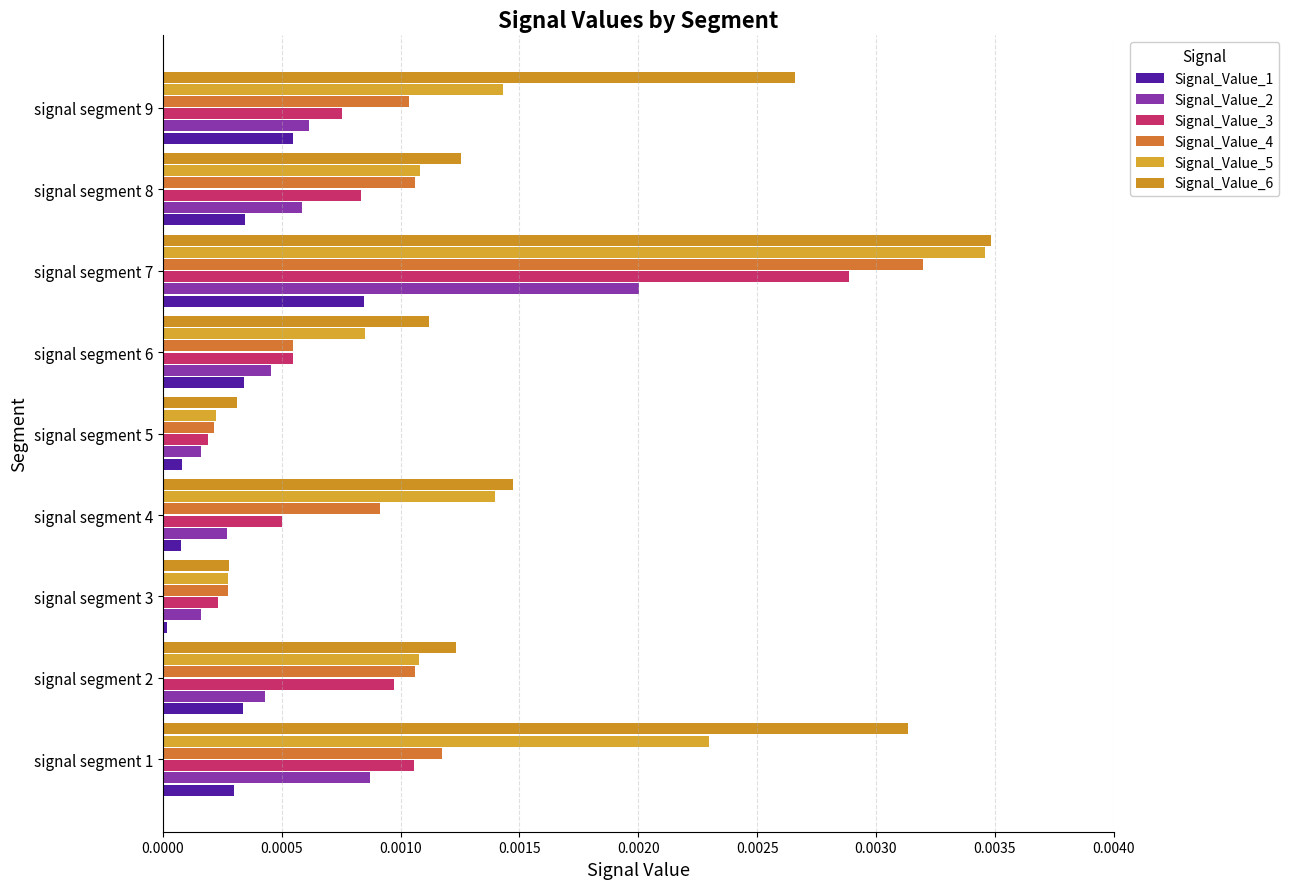

Count the number of data series in this chart.

6